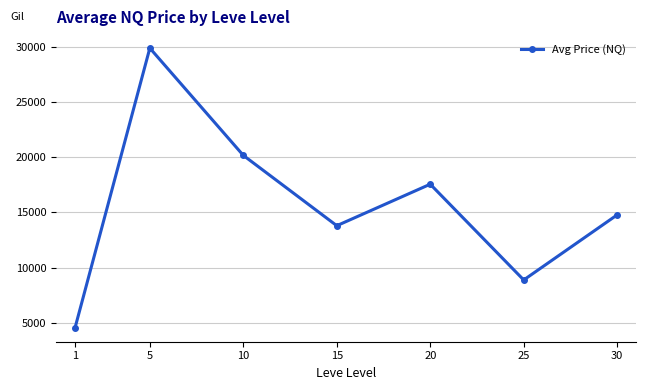

Rank the categories by value from lowest to highest.

1, 25, 15, 30, 20, 10, 5